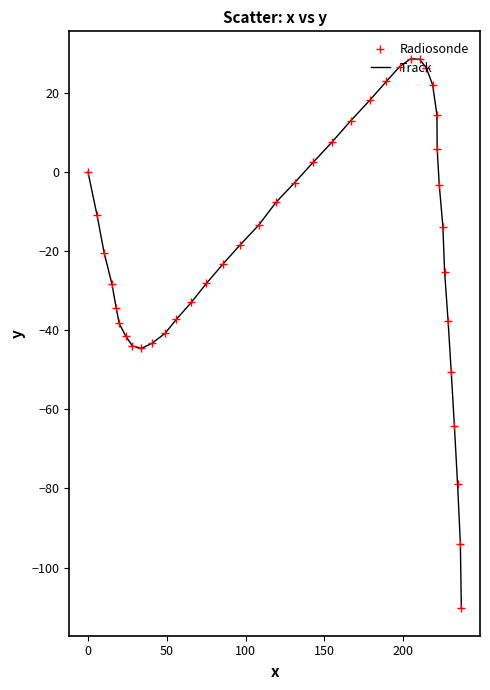

What is the minimum value shown in the chart?

-110.3